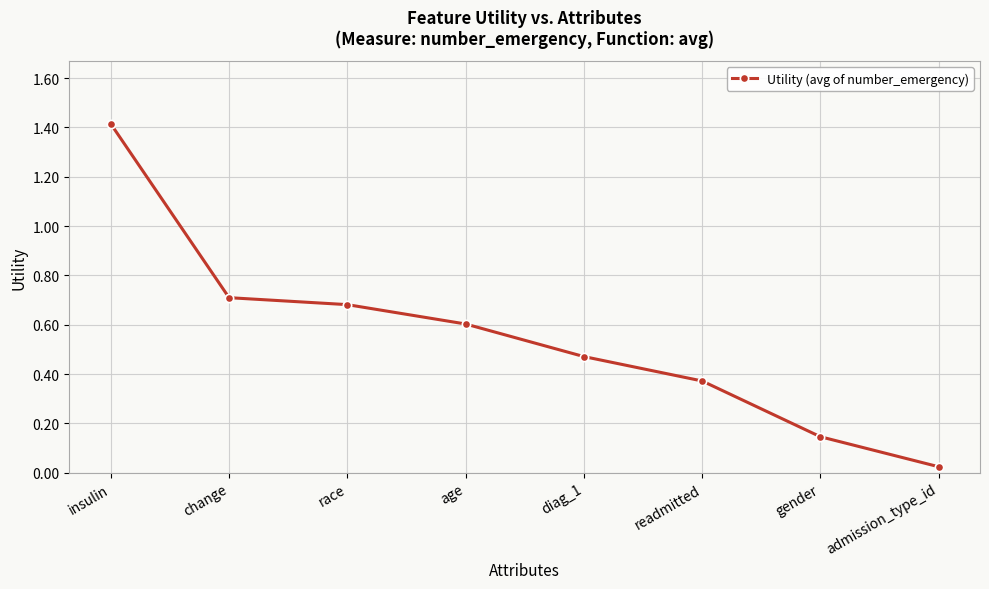

At which category does the chart reach its minimum across all series?

admission_type_id